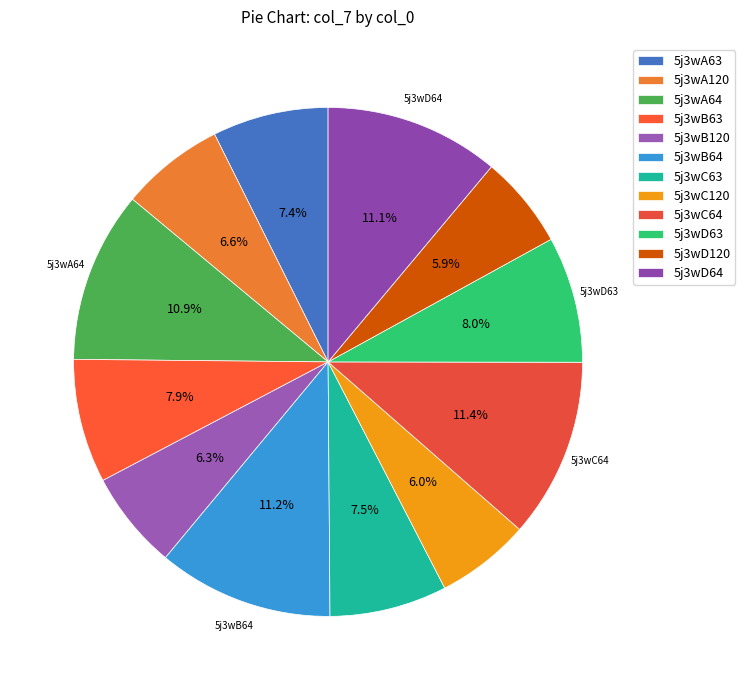

Which has a higher value, 5j3wC64 or 5j3wA63?

5j3wC64